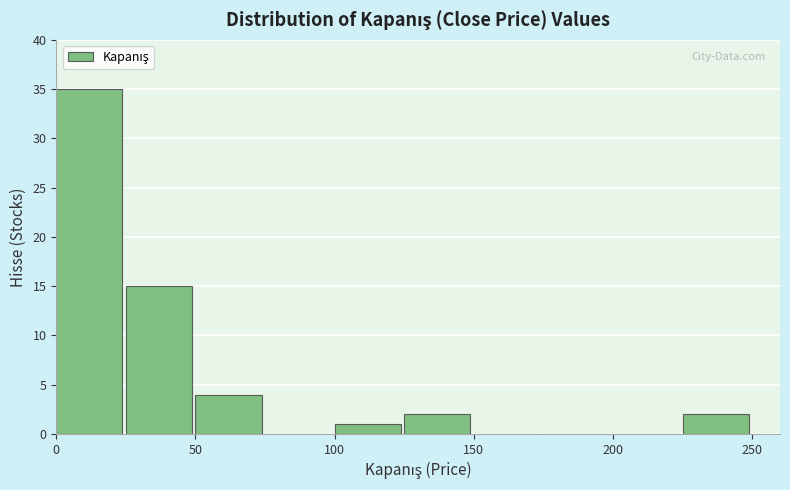

Reading left to right, transcribe this chart: for each bar, give the range it covers on the x-axis and its height. The values are not printed on the chart, so give them approximately, as read against the axis.

0 to 25: 35
25 to 50: 15
50 to 75: 4
75 to 100: 0
100 to 125: 1
125 to 150: 2
150 to 175: 0
175 to 200: 0
200 to 225: 0
225 to 250: 2